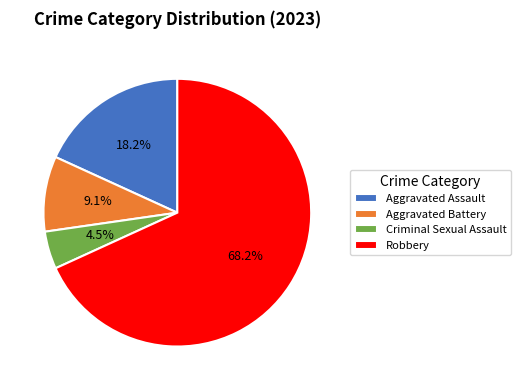

True or false: Criminal Sexual Assault accounts for 12% of the total.

False